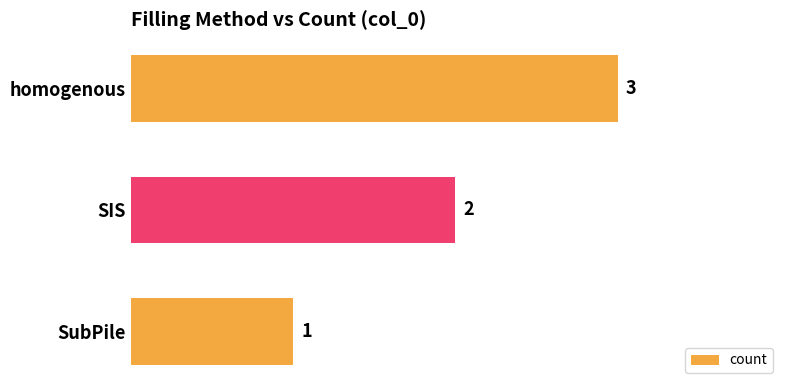

The chart shows a value of 3 at homogenous. True or false?

True